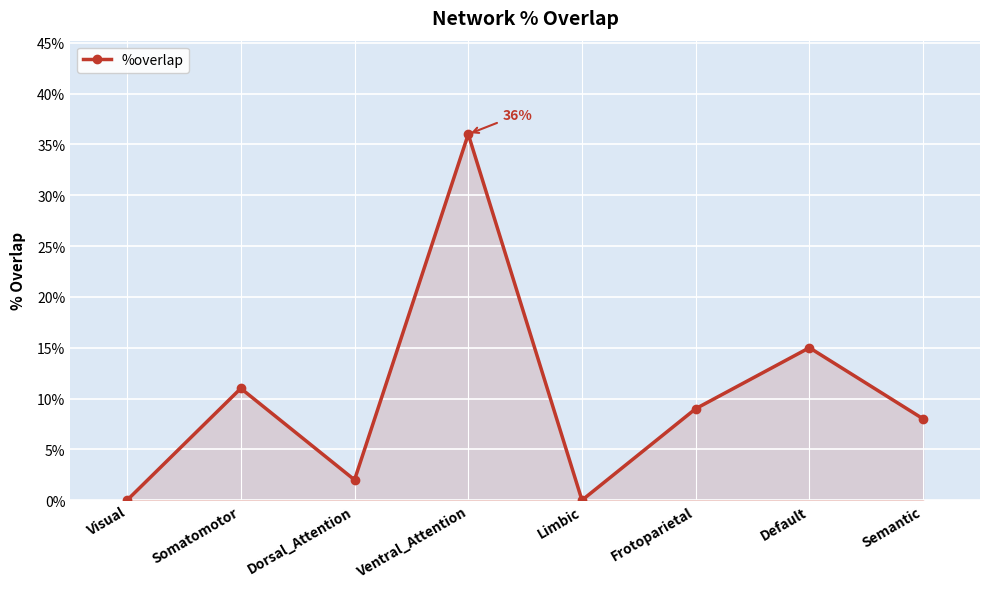

Reading left to right, extract all data points from this chart.

0	11	2	36	0	9	15	8